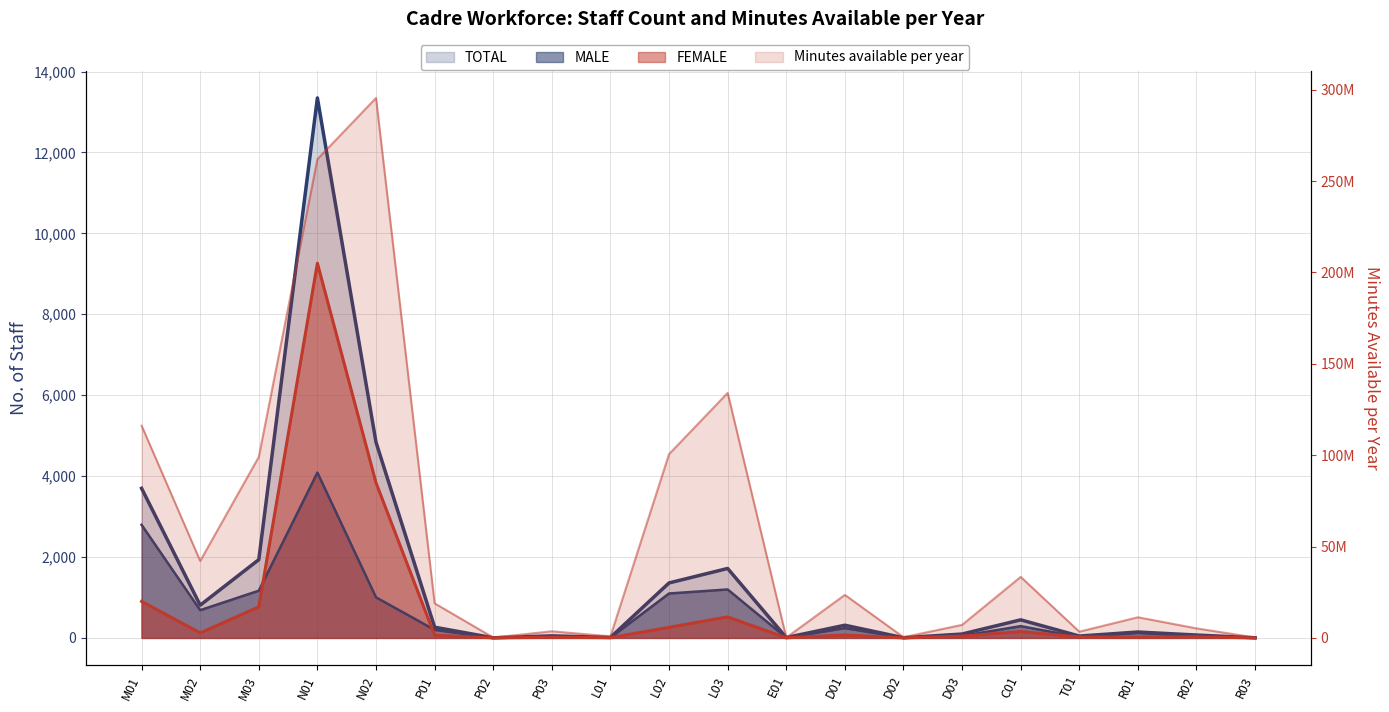

The value of FEMALE at N02 is 1018.3. True or false?

False